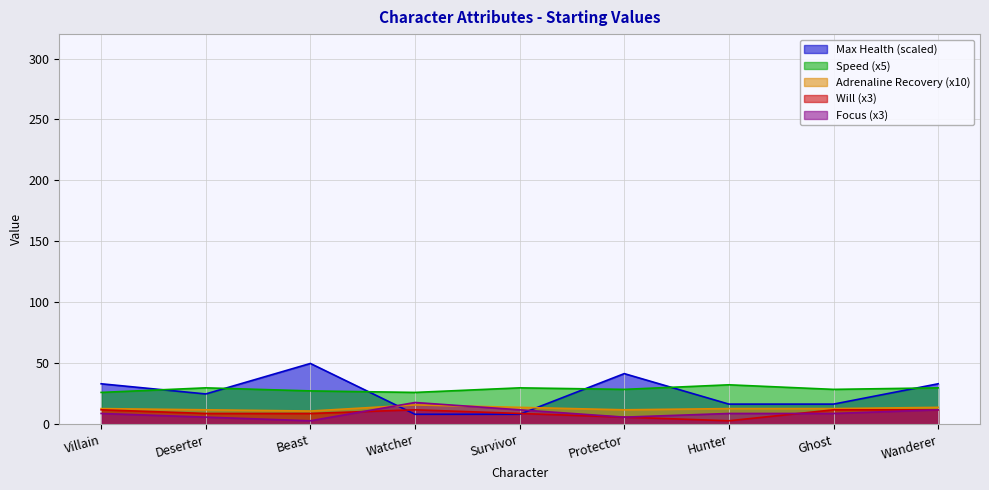

What is the greatest value displayed?

50.0